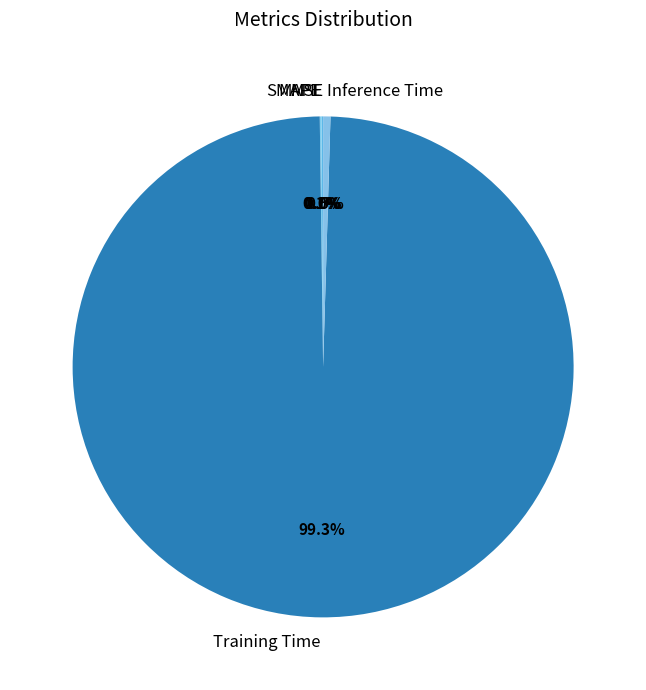

To the nearest percent, what is the difference between the largest and smallest slice percentages?

99%